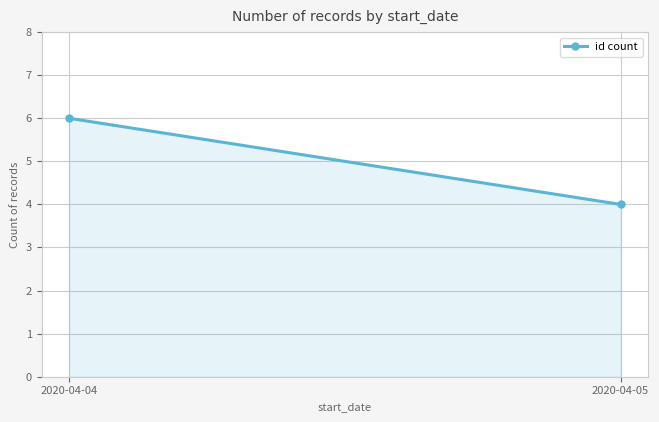

Which category has the highest value across all series?

2020-04-04